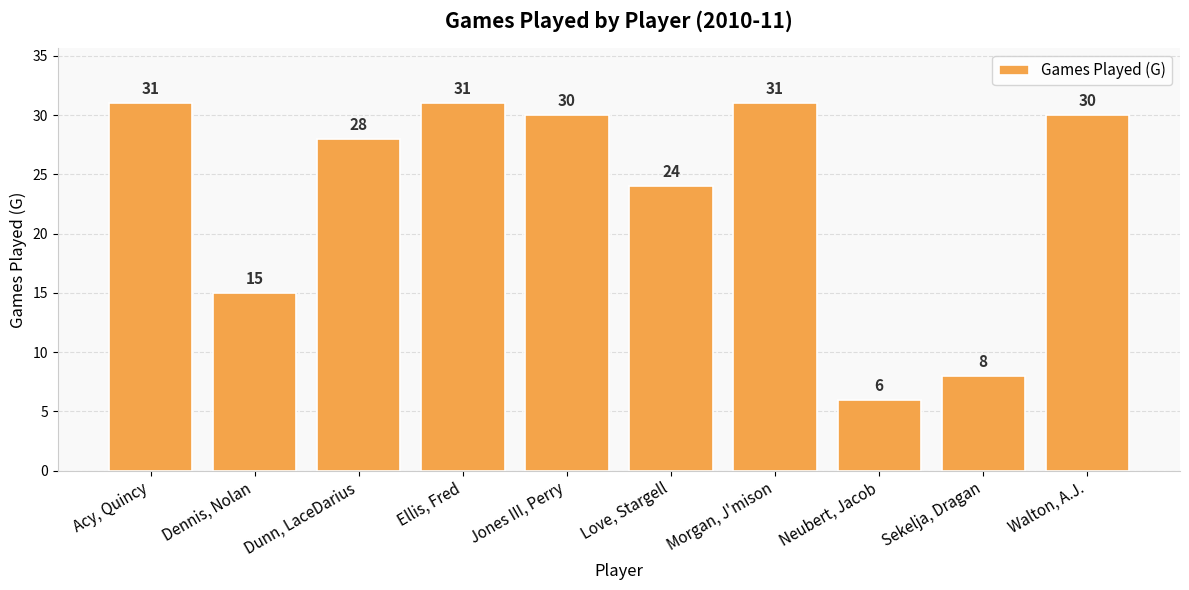

At which label is the value closest to 18?

Dennis, Nolan